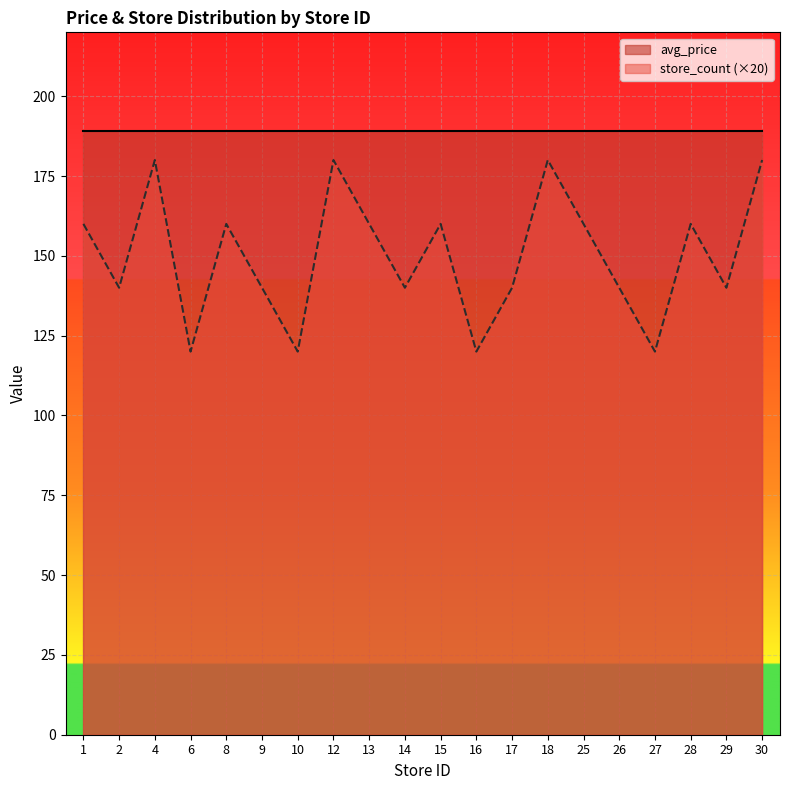

What is the approximate value at 9, to the nearest 5?

140